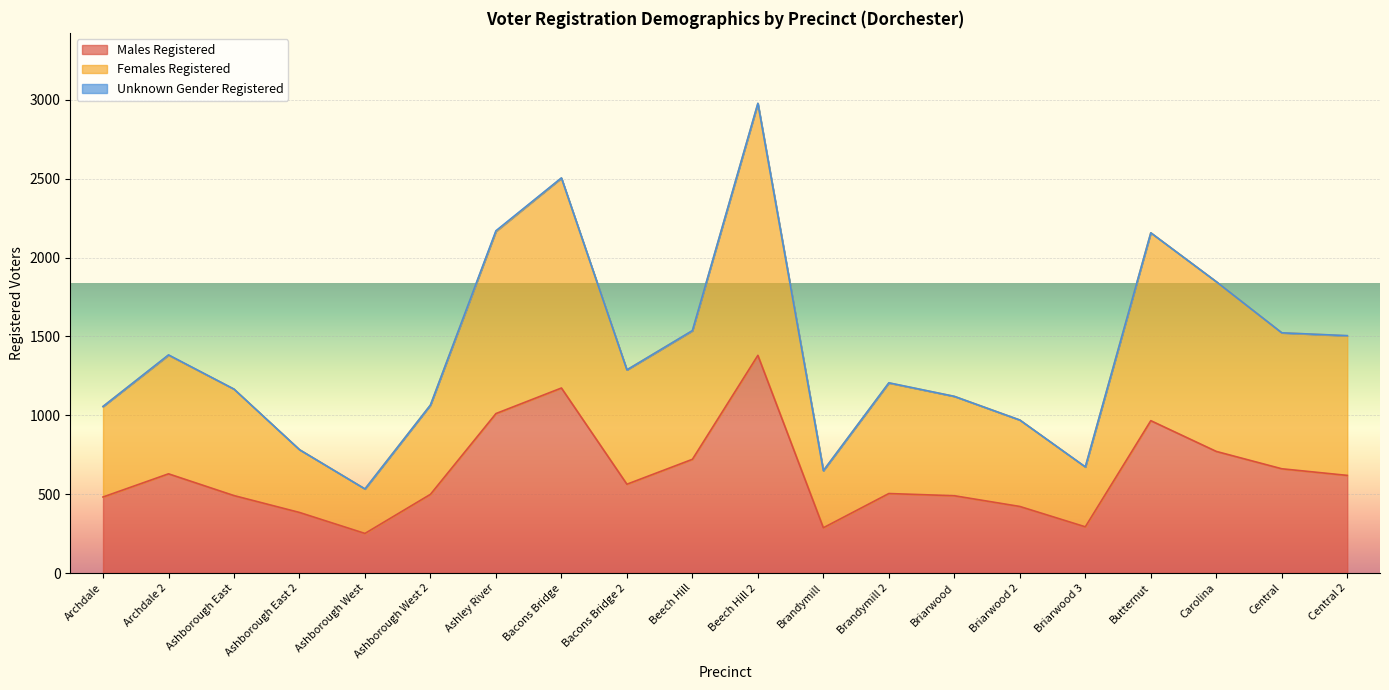

At which category is the sum across all series the highest?

Beech Hill 2